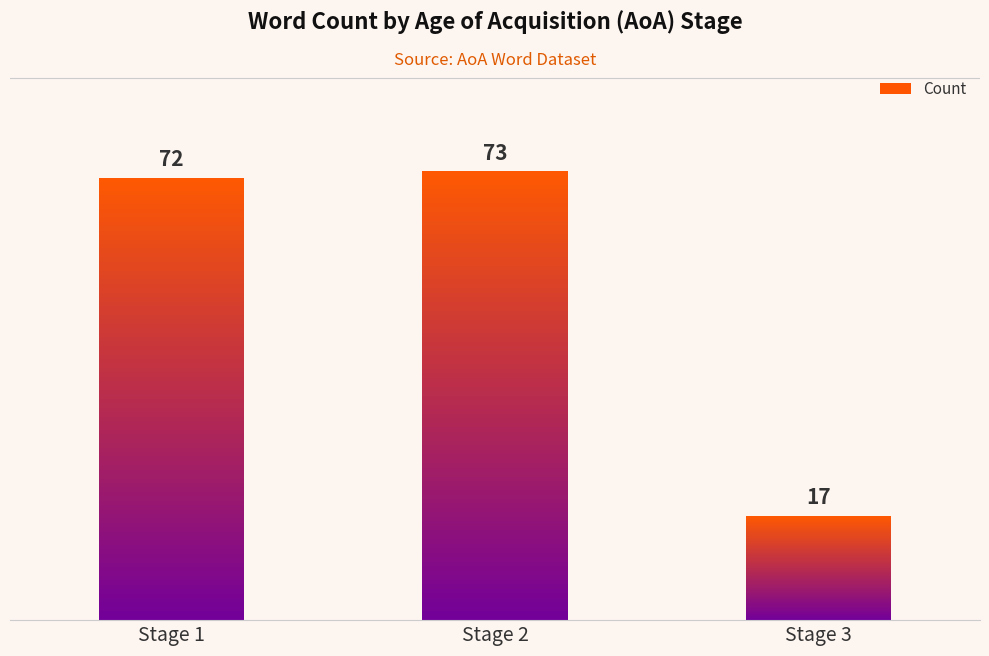

True or false: the data shows 104 at Stage 1.

False